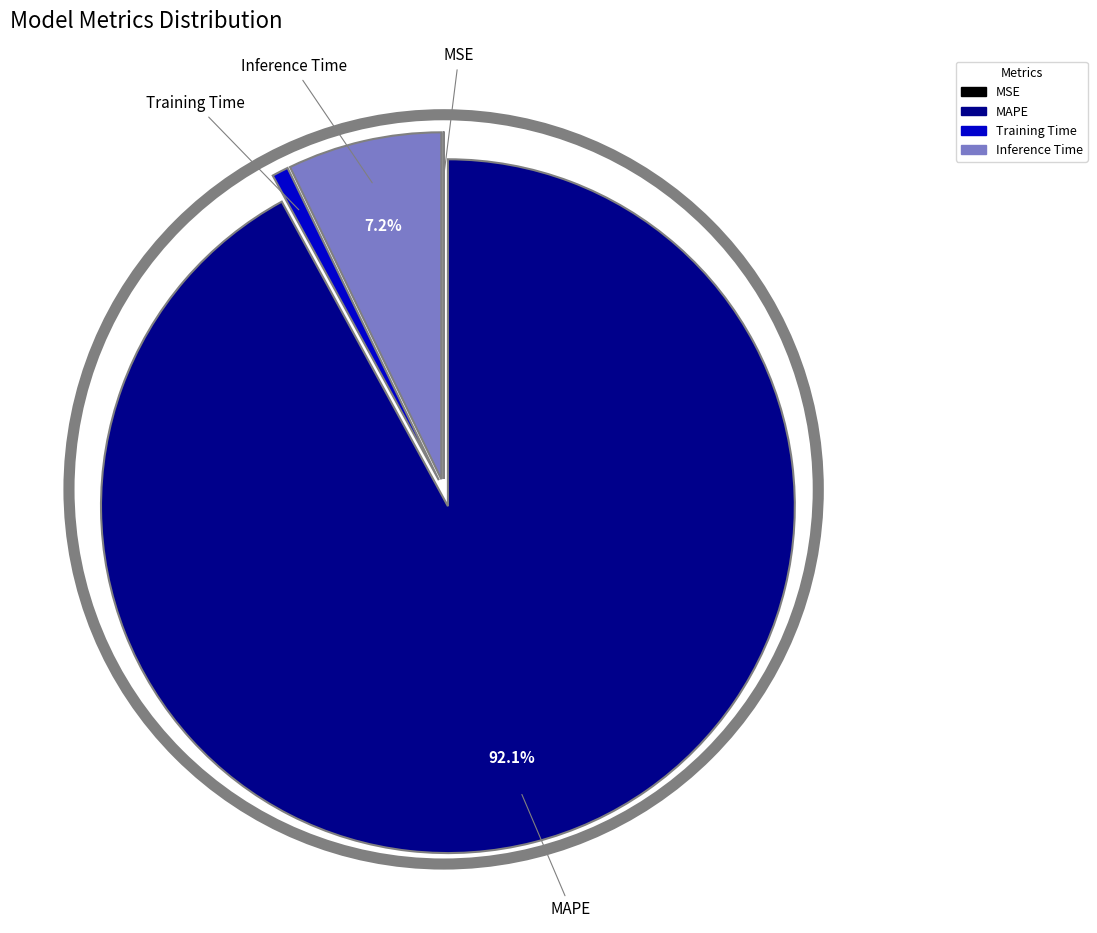

Is there a majority slice in this chart?

Yes